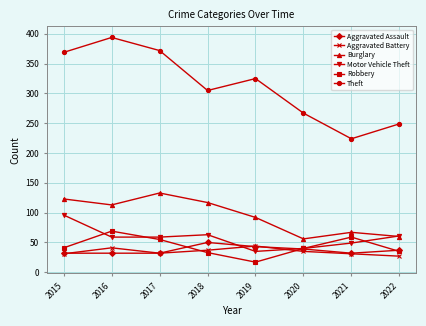

What is the value of the Burglary point at the 6th from the left?

56